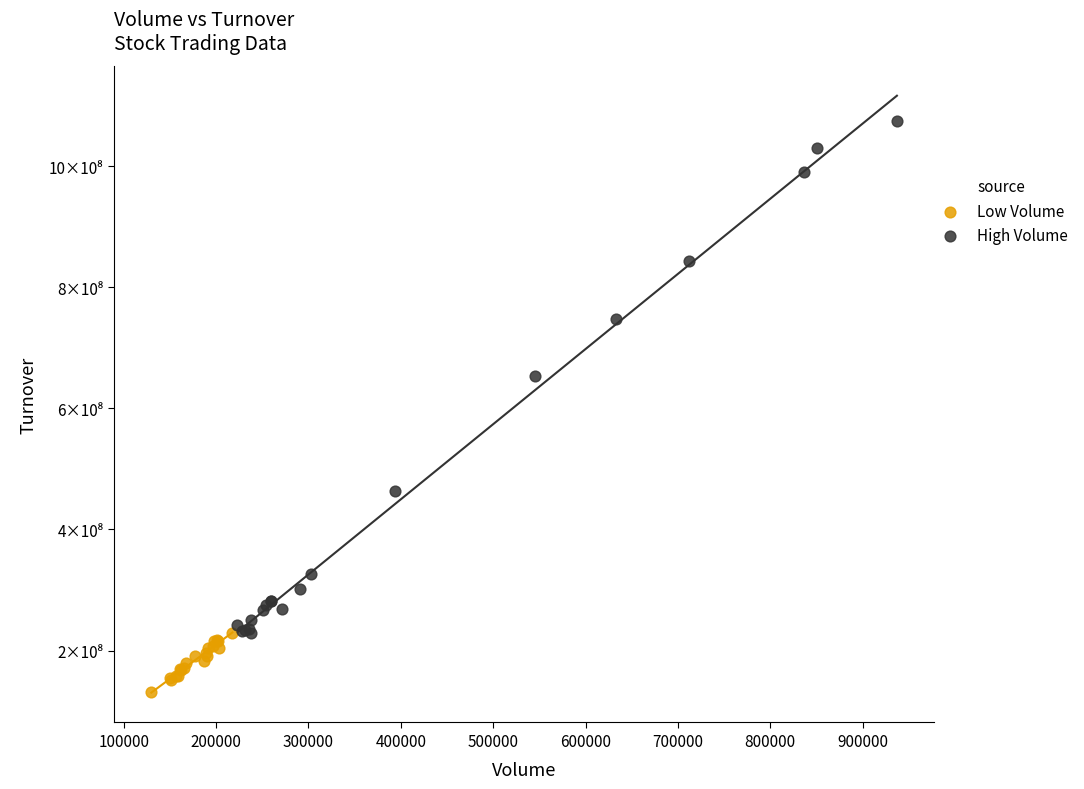

Which series reaches the maximum Y coordinate?

High Volume